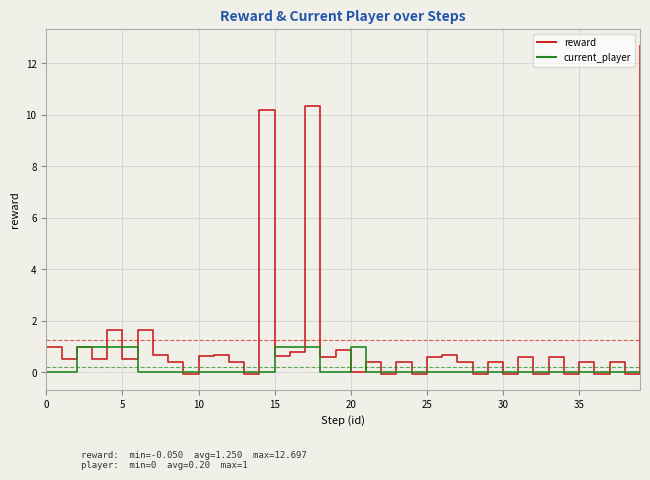

Which series has the widest spread of values?

reward